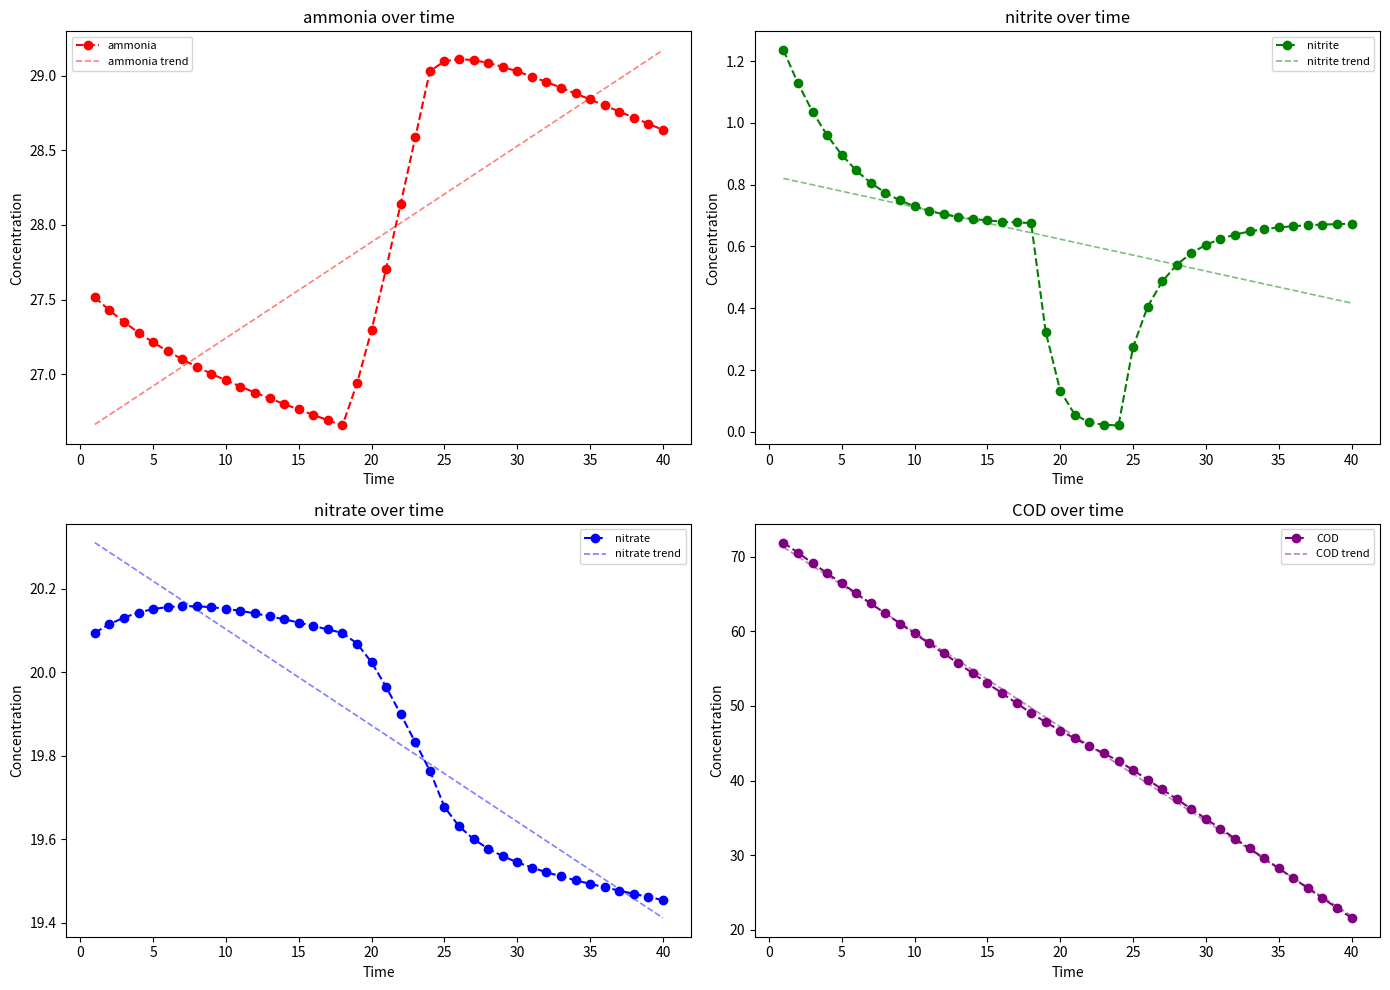

Which series has the widest spread of values?

COD